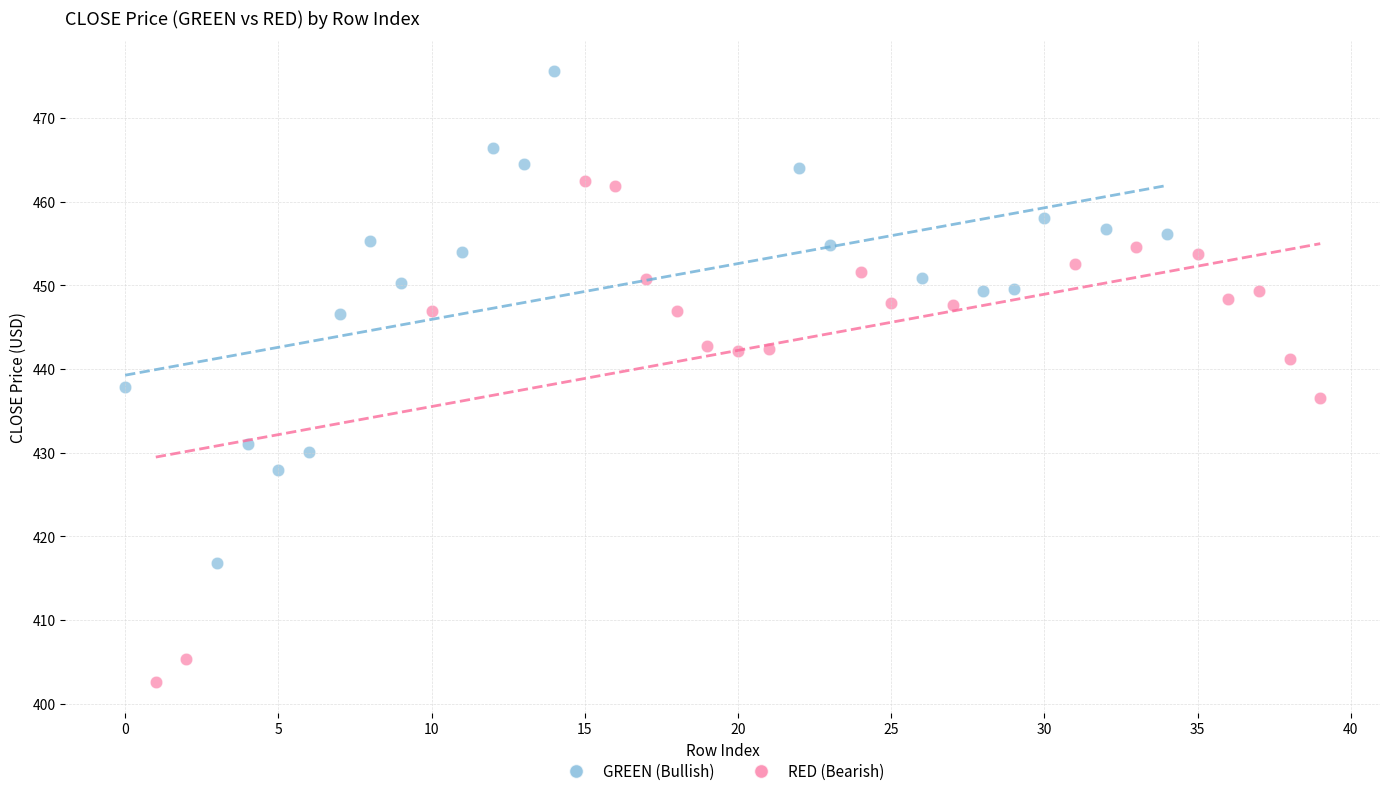

Which series reaches the maximum Y coordinate?

GREEN (Bullish)